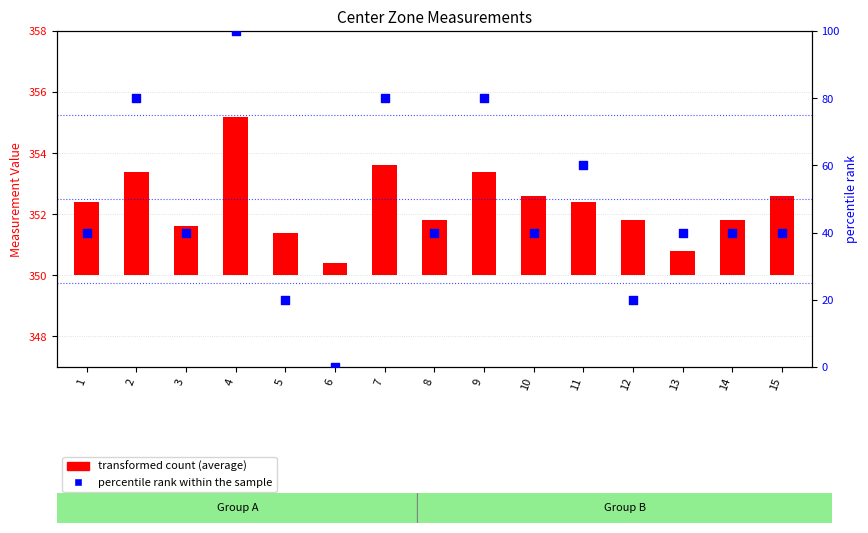

What is the ratio of the value at 8 to the value at 11?

0.7